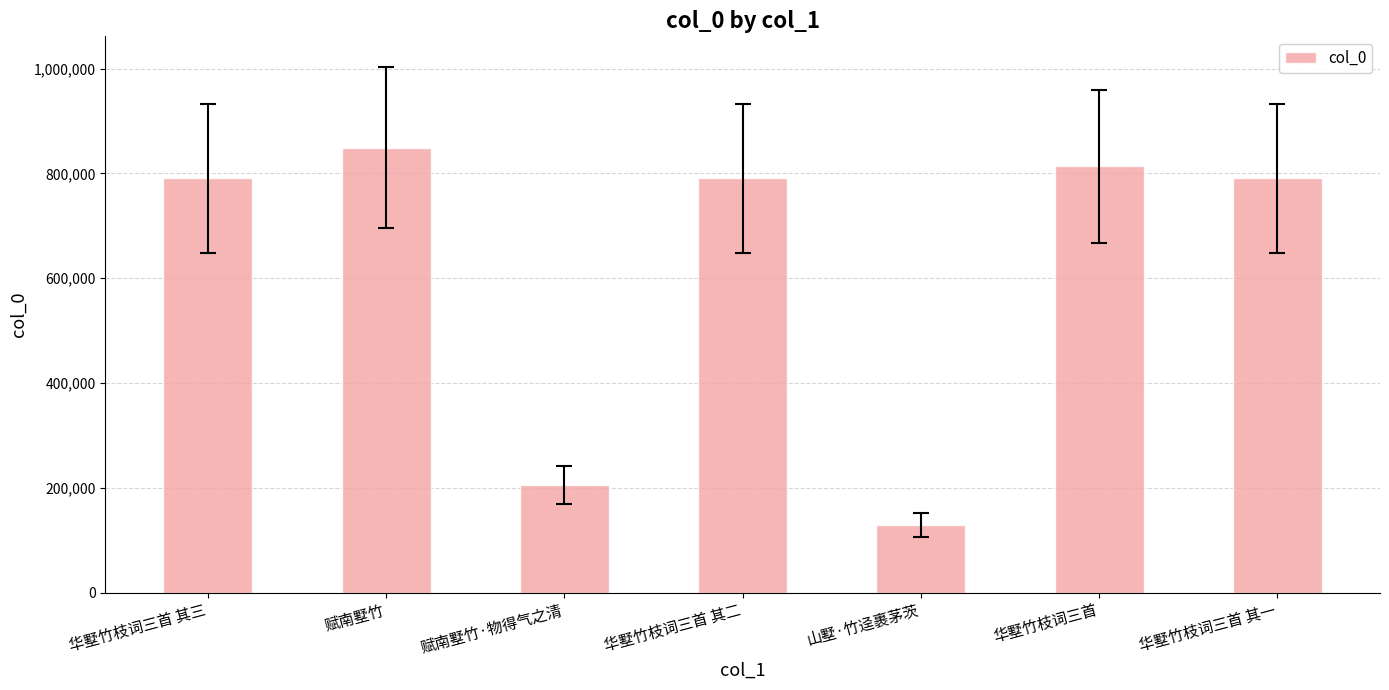

The value at 华墅竹枝词三首 其二 is 351684. True or false?

False